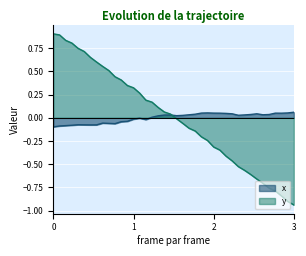

How many intersections are there between y and x?

1